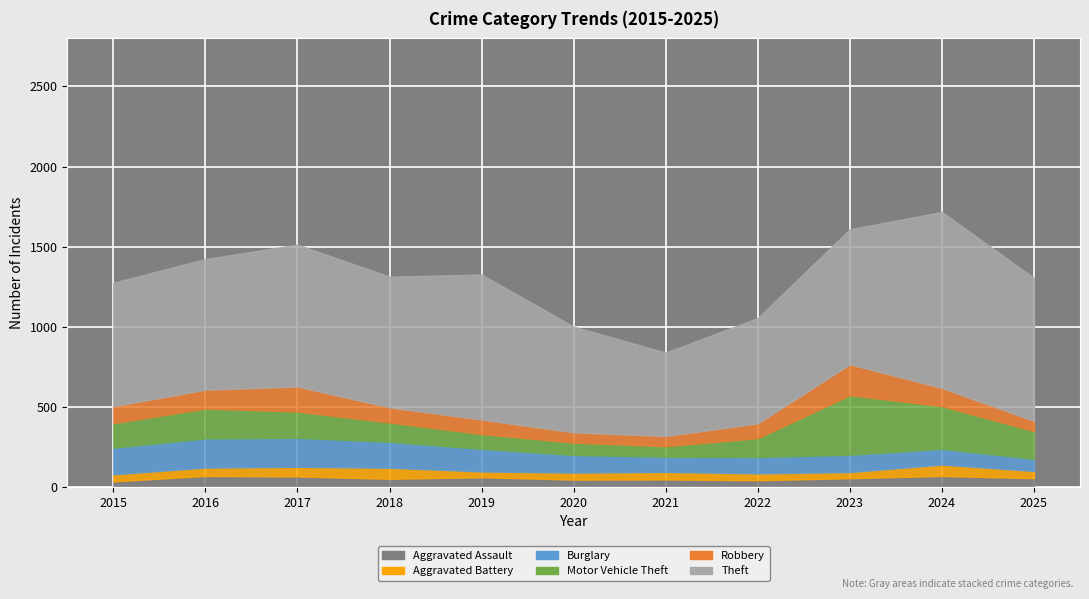

True or false: Motor Vehicle Theft and Aggravated Assault intersect in this chart.

False